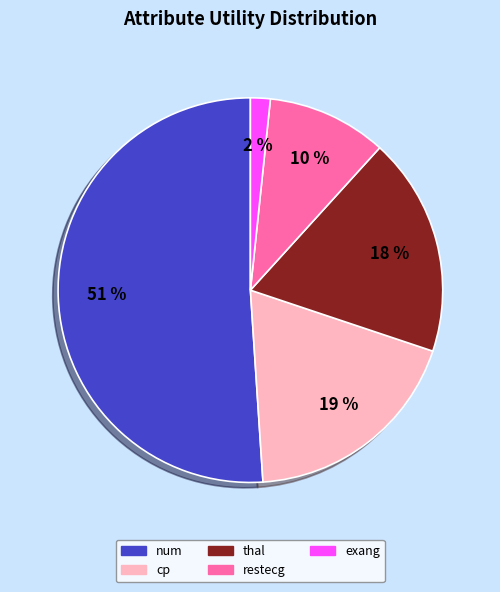

Which category has the smallest portion of the pie?

exang